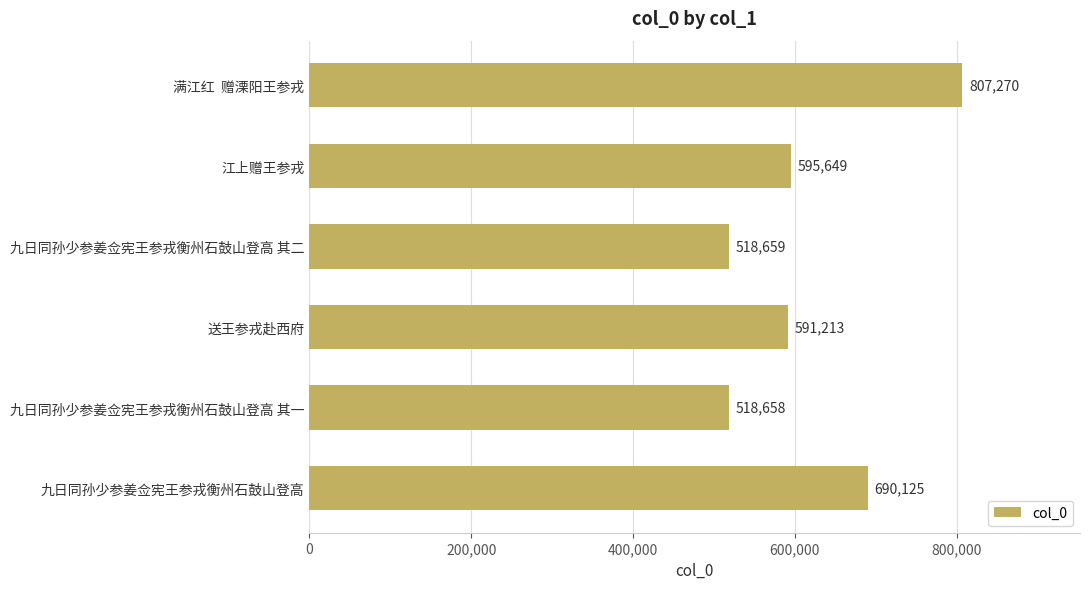

True or false: the data shows 1090199 at 满江红  赠溧阳王参戎.

False